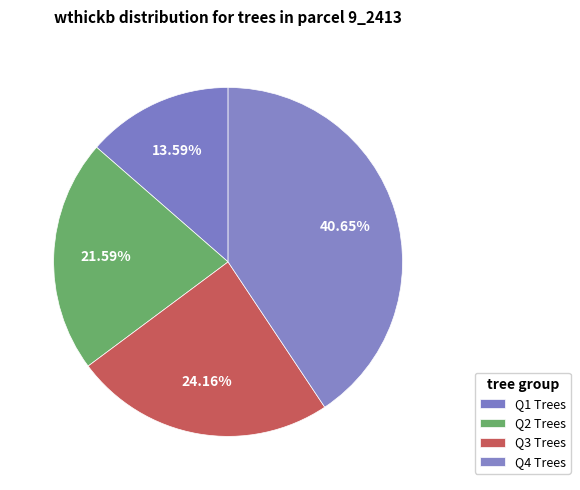

Is there a majority slice in this chart?

No